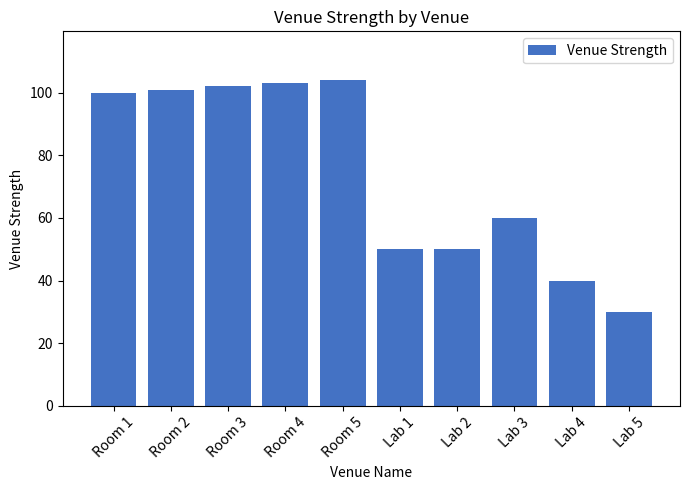

How many data points does each series have?

10